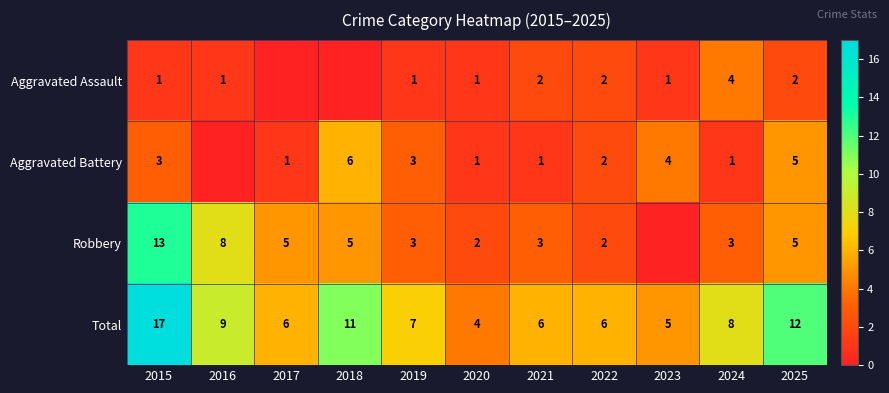

Is the value of Aggravated Assault at 2025 greater than the value of Aggravated Battery at 2017?

Yes